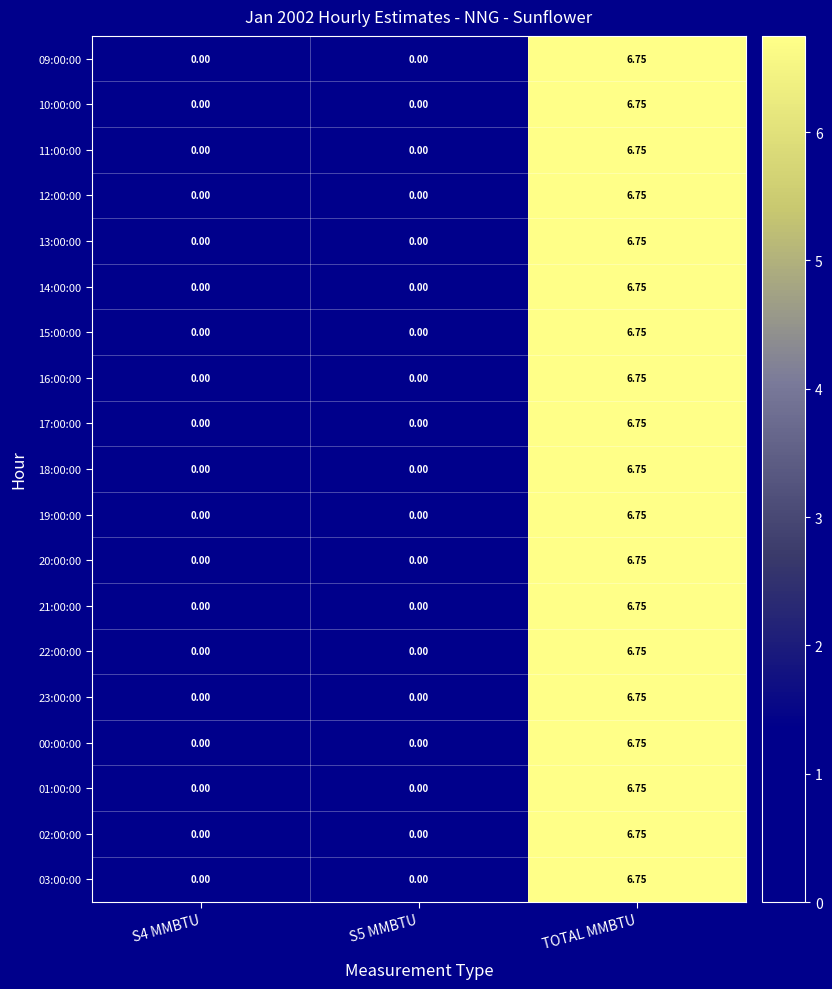

At which category is the sum across all series the highest?

TOTAL MMBTU